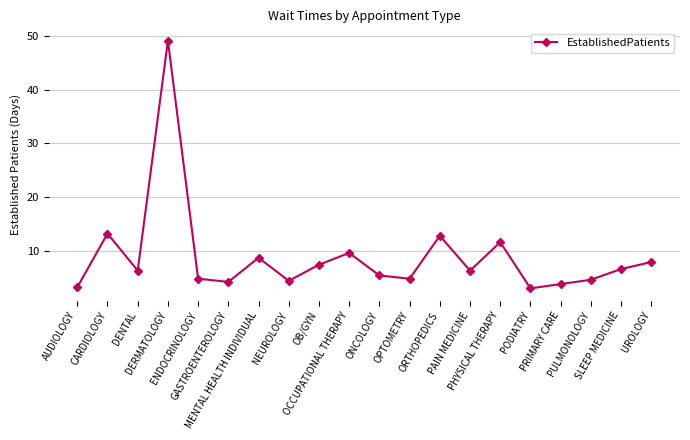

What is the greatest value displayed?

49.1